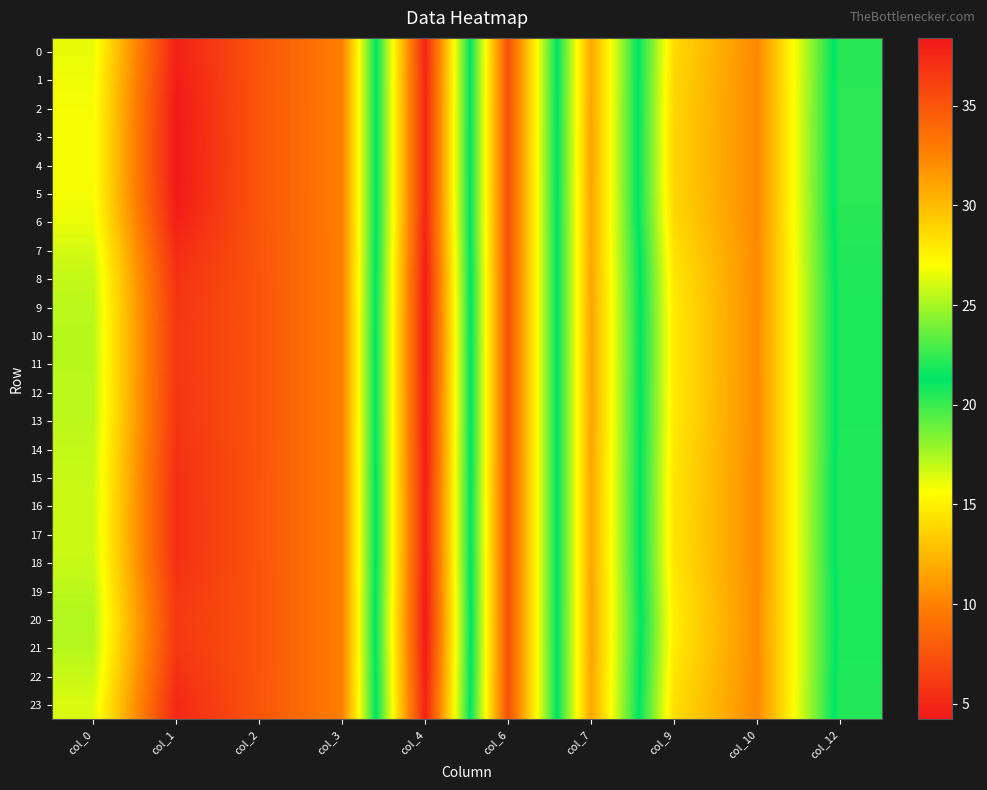

How many data points does each series have?

10